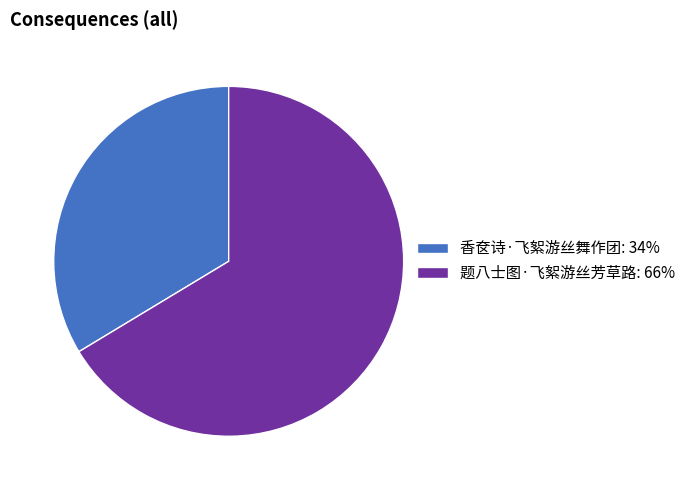

Which category has the smallest portion of the pie?

香奁诗·飞絮游丝舞作团